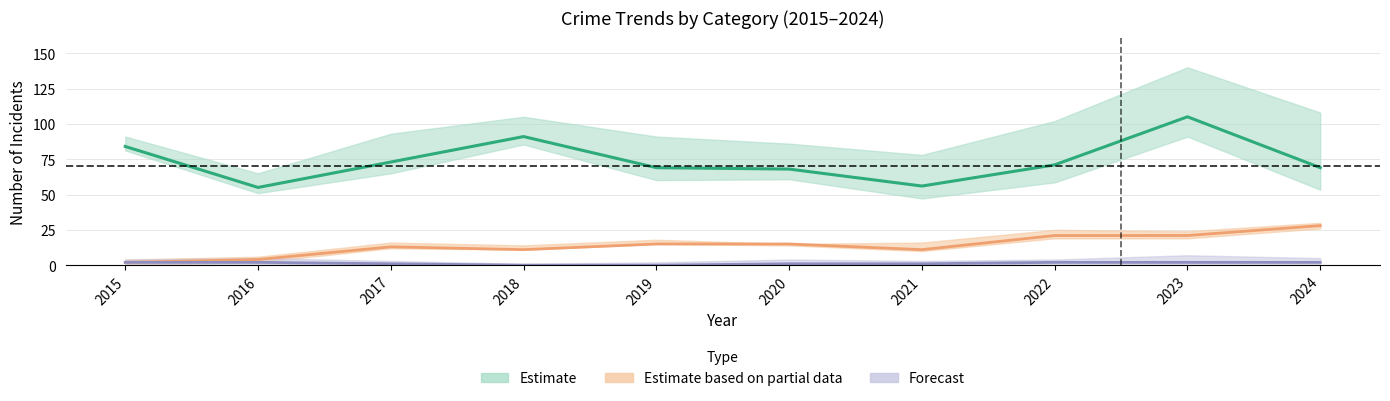

Reading left to right, list all the values displayed in this chart.

Theft: 84	55	73	91	69	68	56	71	105	69
Motor Vehicle Theft: 2	4	13	11	15	15	11	21	21	28
Robbery: 2	2	1	0	0	1	1	2	2	2